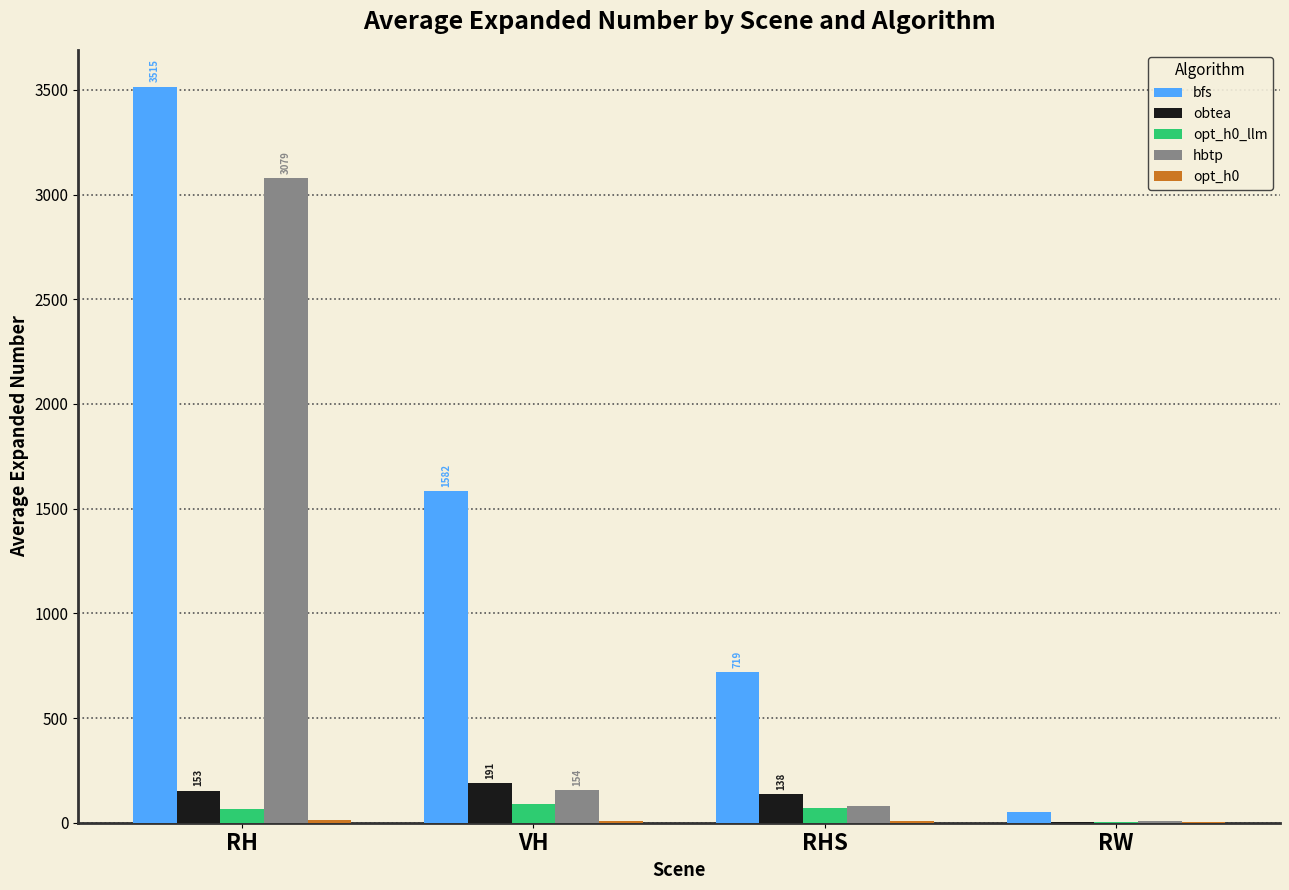

What is the maximum value shown in the chart?

3515.3